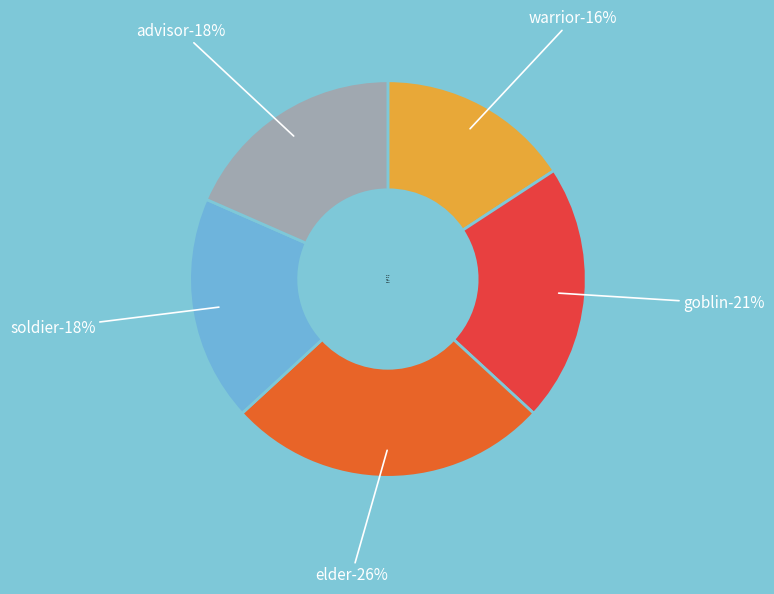

Is advisor the majority of the pie?

No